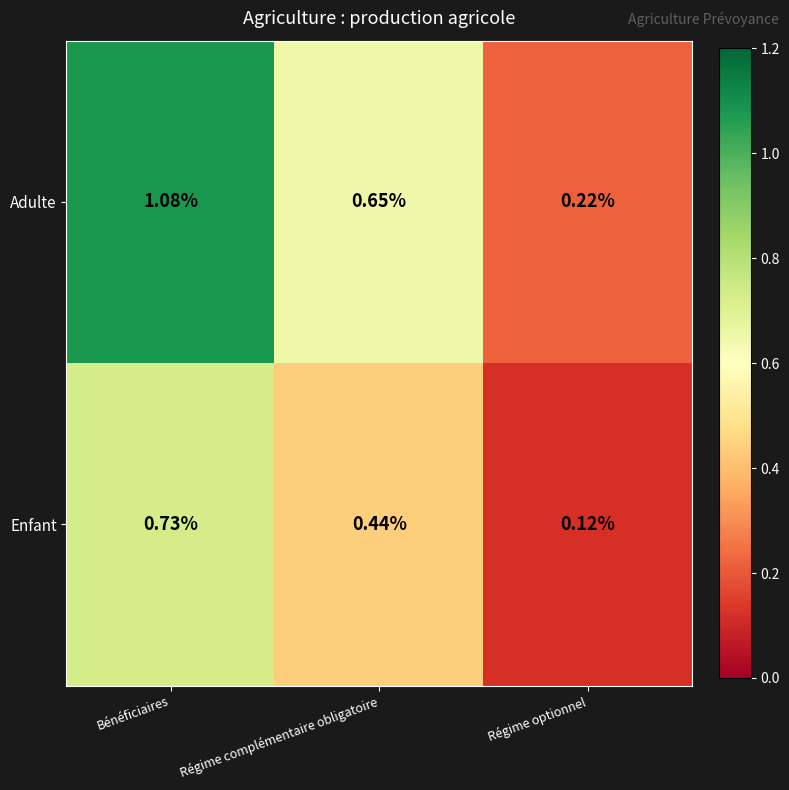

At Régime optionnel, list the series in order from smallest to largest.

Enfant, Adulte